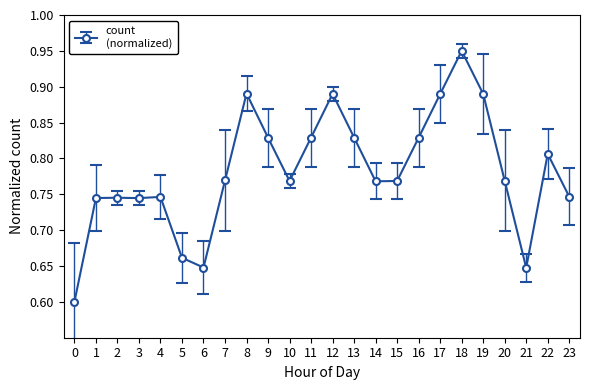

How many lines are shown in the chart?

1